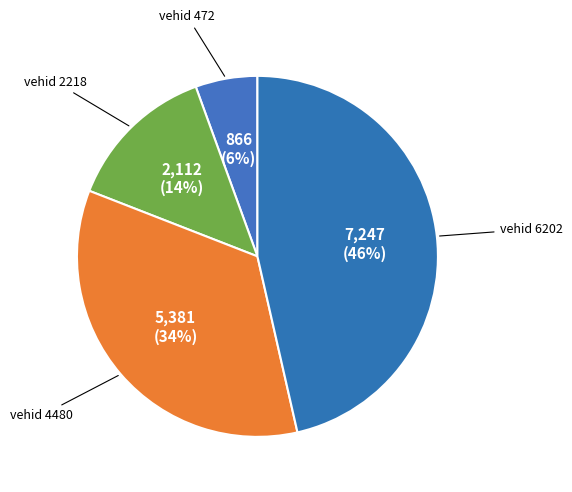

Do vehid 4480 and vehid 472 together represent more than half of the pie?

No